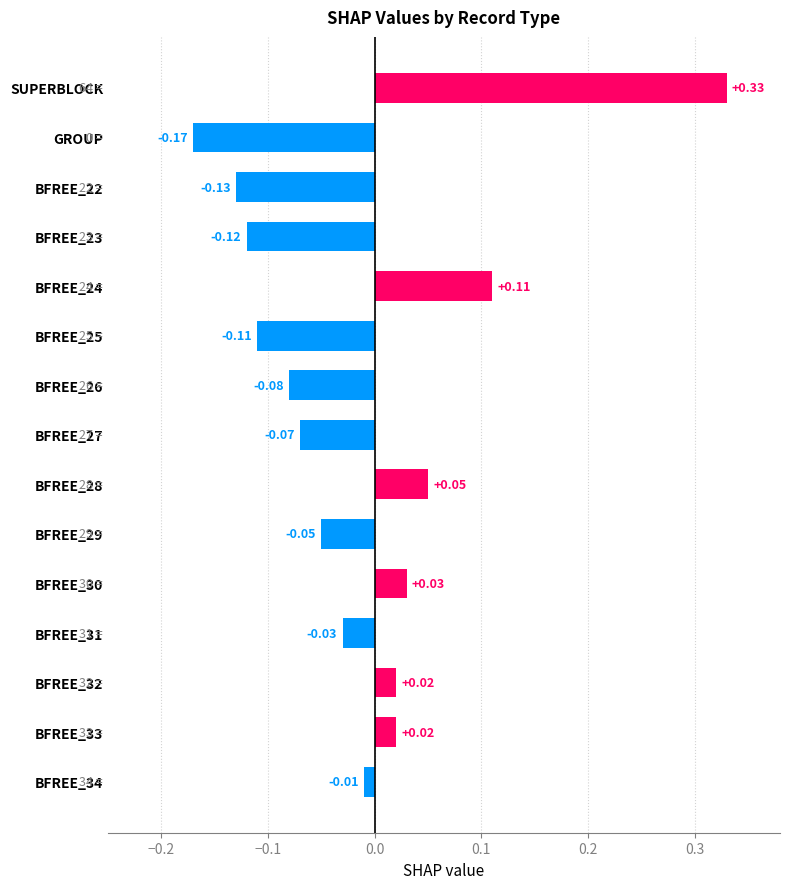

Does the chart contain stacked bars?

No